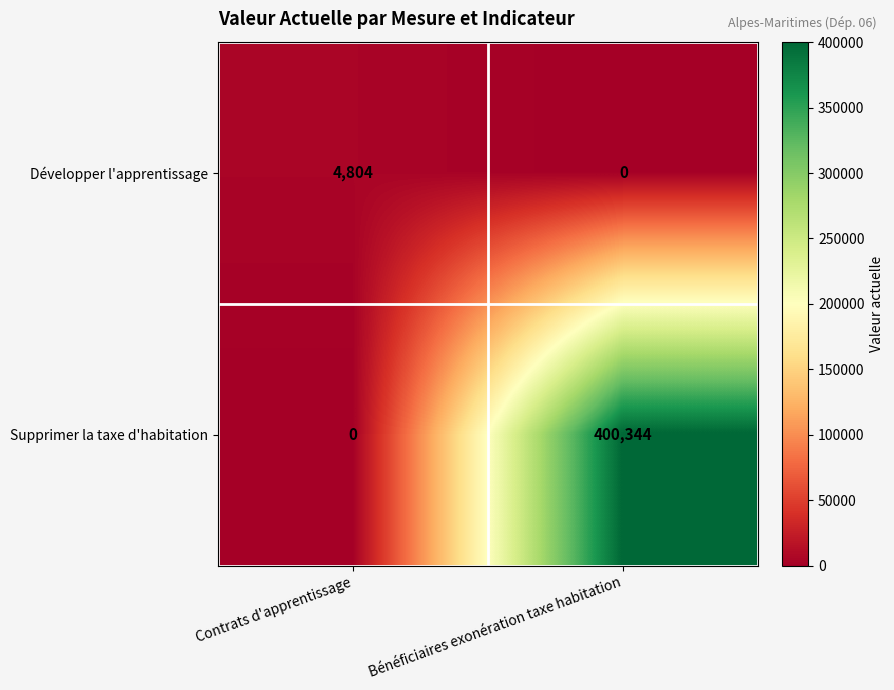

Reading left to right, what are all the values shown in this chart?

Développer l'apprentissage: Contrats d'apprentissage=4804	Bénéficiaires exonération taxe habitation=0
Supprimer la taxe d'habitation: Contrats d'apprentissage=0	Bénéficiaires exonération taxe habitation=400344